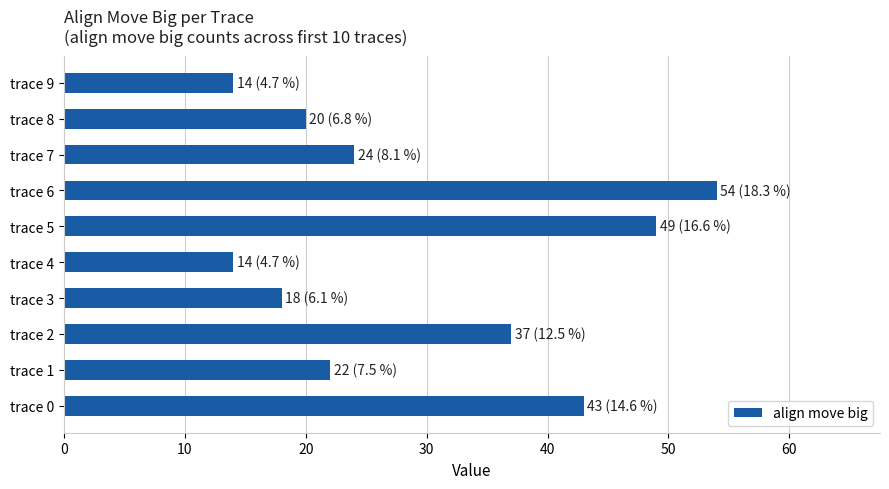

Which has a higher value, trace 8 or trace 2?

trace 2